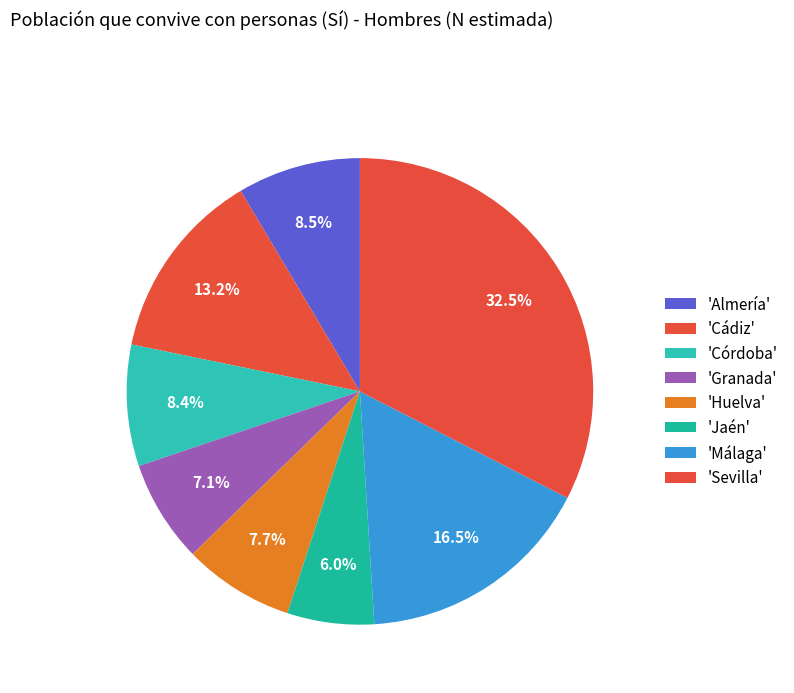

Which slice is the smallest?

Jaén